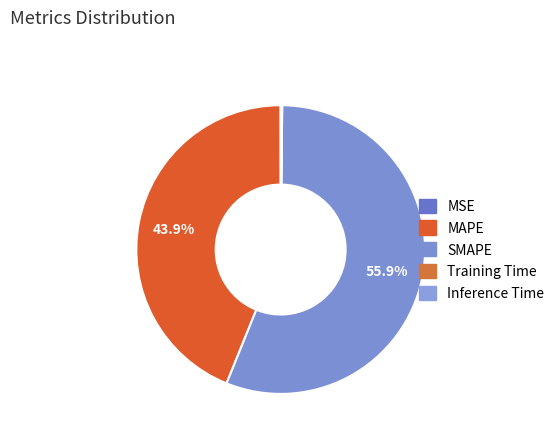

What is the largest slice in the pie chart?

SMAPE